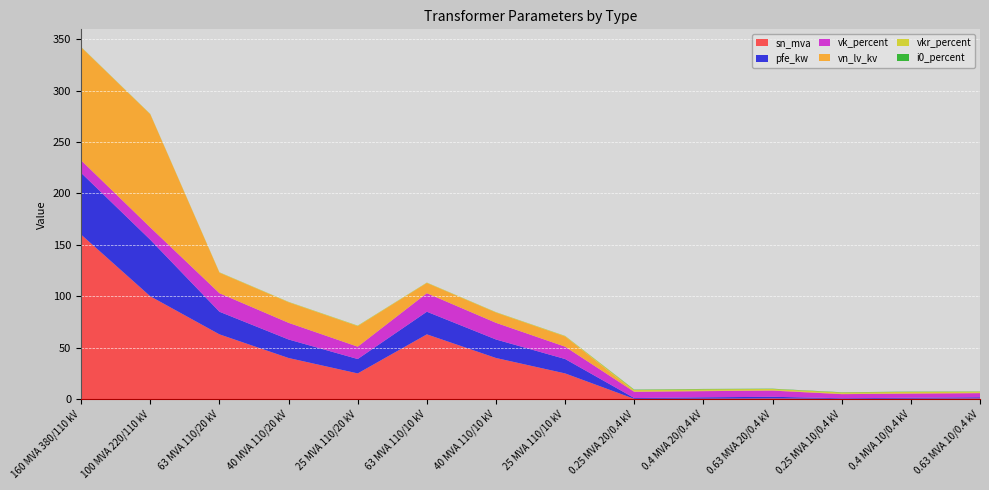

Reading left to right, extract all data points from this chart.

pfe_kw: 60.0	55.0	22.0	18.0	14.0	22.0	18.0	14.0	0.8	1.4	1.6	0.6	0.9	1.2
vkr_percent: 0.2	0.3	0.3	0.3	0.4	0.3	0.3	0.4	1.4	1.4	1.2	1.2	1.3	1.1
i0_percent: 0.1	0.1	0.0	0.1	0.1	0.0	0.1	0.1	0.3	0.3	0.3	0.2	0.2	0.2
sn_mva: 160.0	100.0	63.0	40.0	25.0	63.0	40.0	25.0	0.2	0.4	0.6	0.2	0.4	0.6
vk_percent: 12.2	12.0	18.0	16.2	12.0	18.0	16.2	12.0	6.0	6.0	6.0	4.0	4.0	4.0
vn_lv_kv: 110.0	110.0	20.0	20.0	20.0	10.0	10.0	10.0	0.4	0.4	0.4	0.4	0.4	0.4